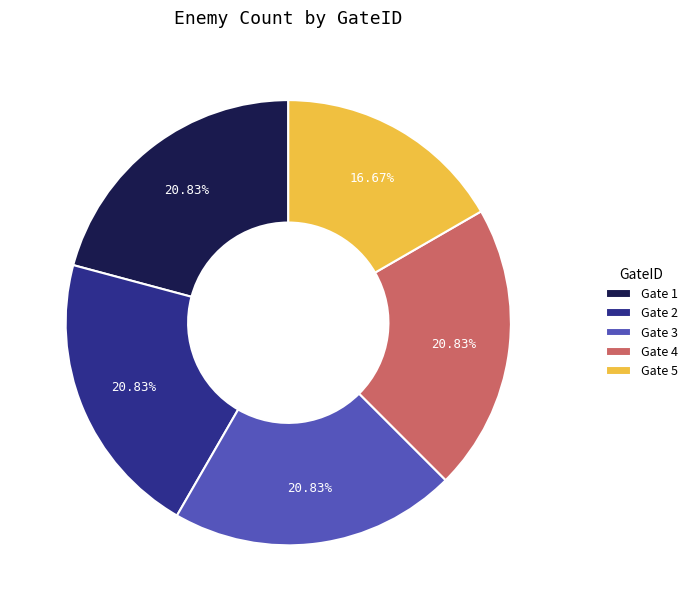

Between Gate 3 and Gate 5, which is larger?

Gate 3